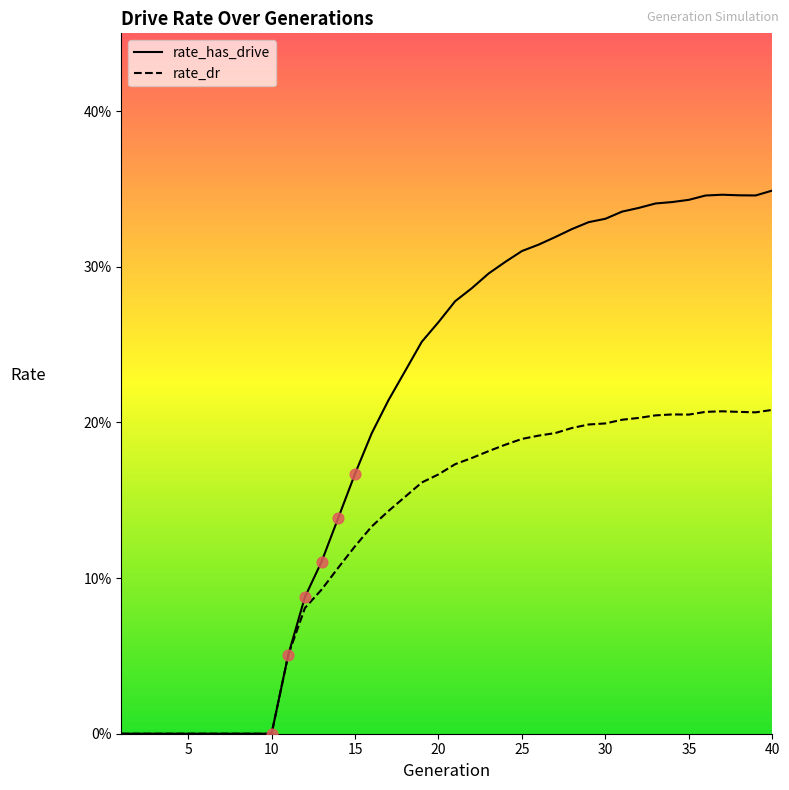

Which series reaches the maximum Y coordinate?

rate_has_drive